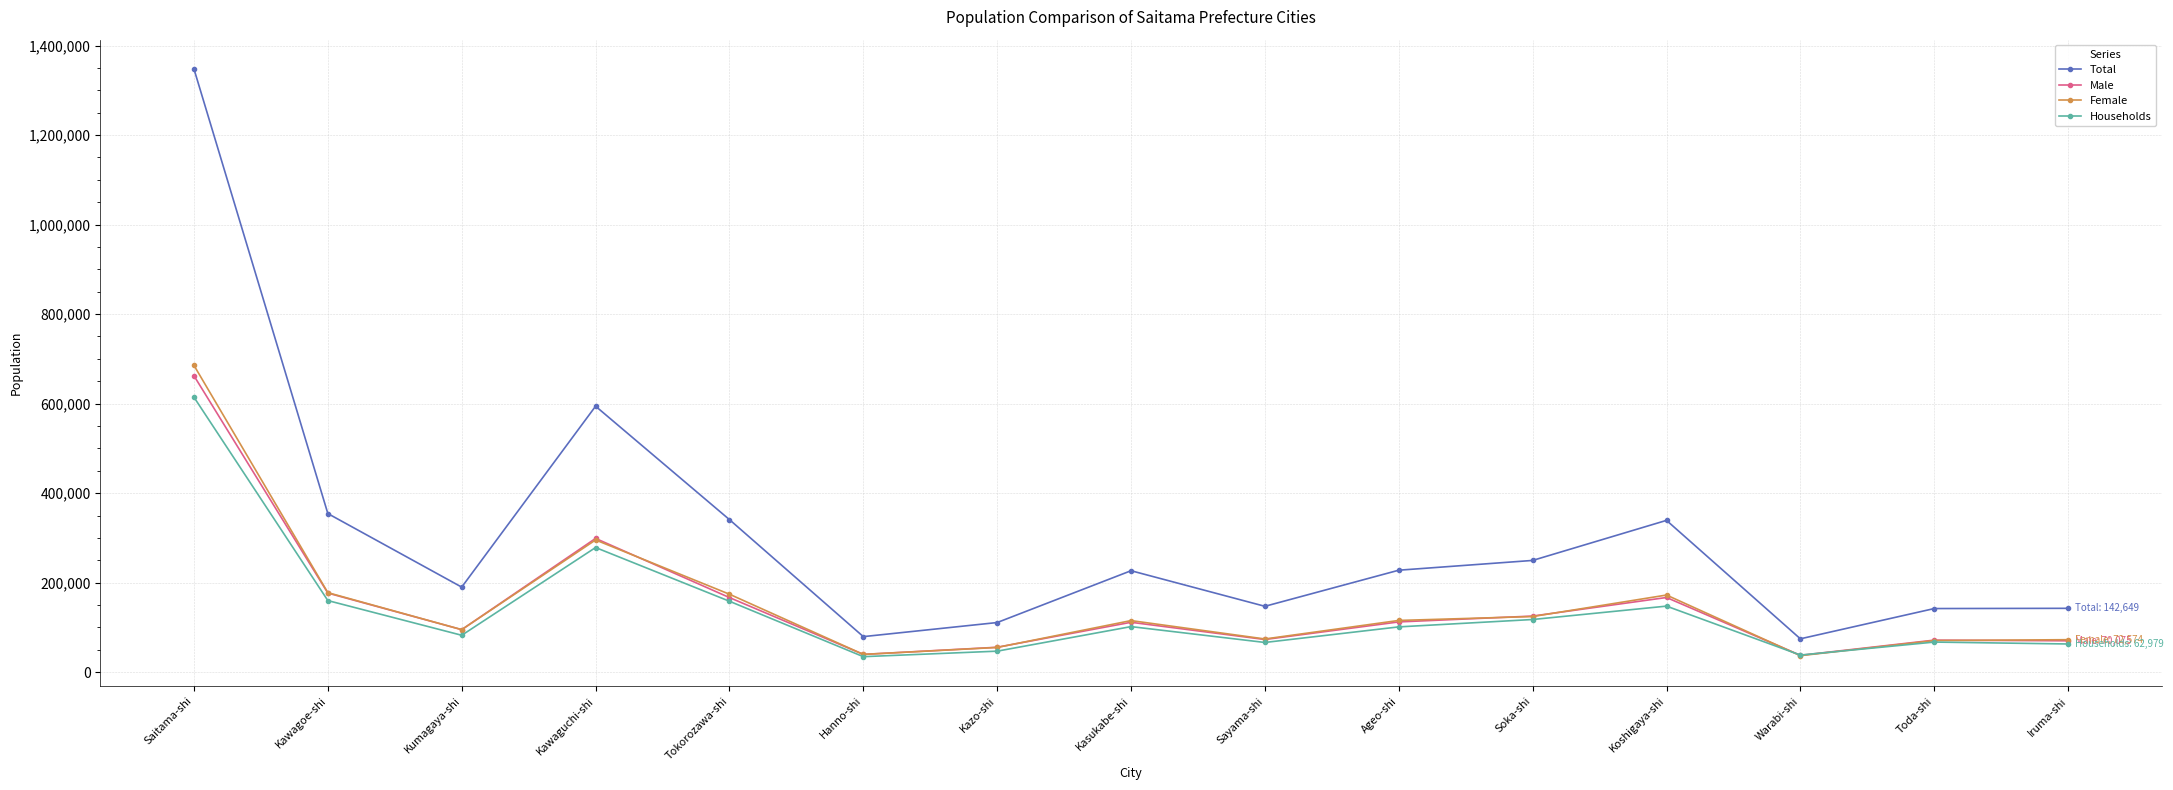

Which series has the largest total across all categories?

Total